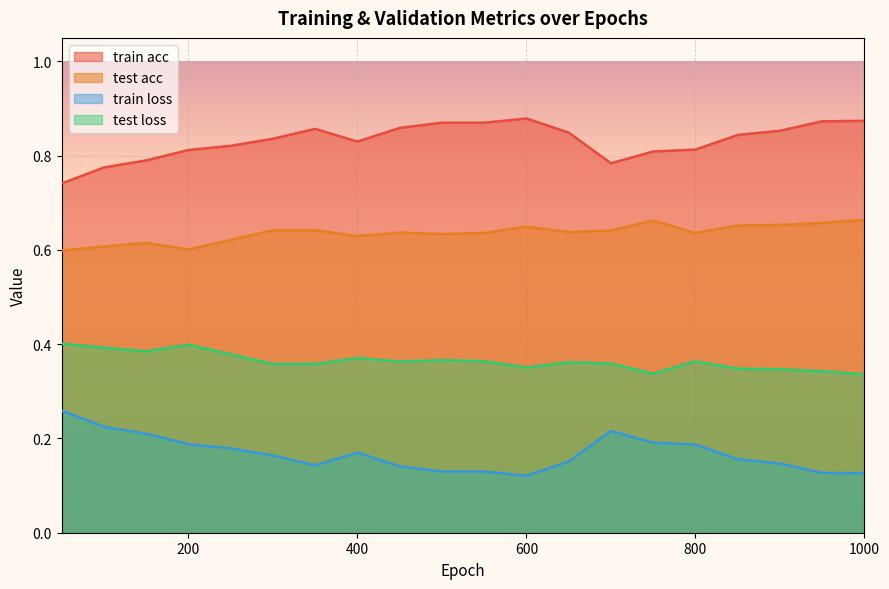

True or false: train acc and train loss cross at least once.

False